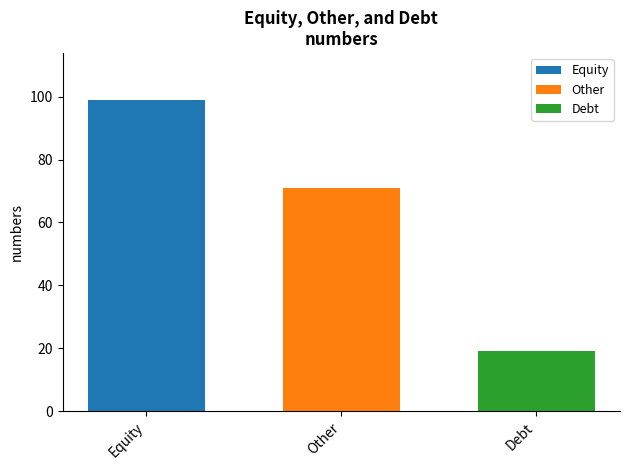

What is the spread (max minus min) of values at Other?

80